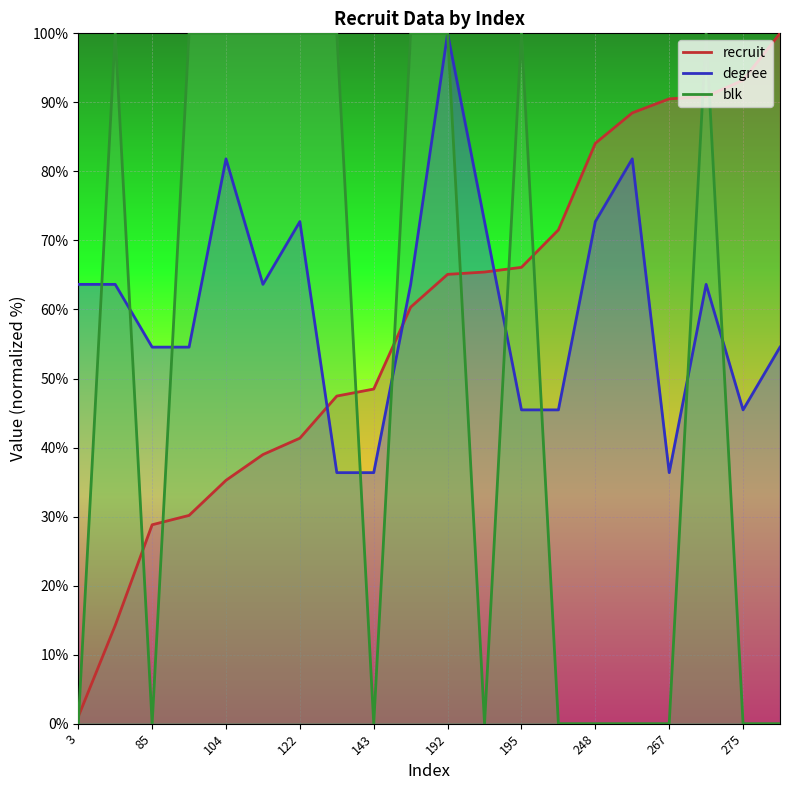

How many data points does each series have?

20